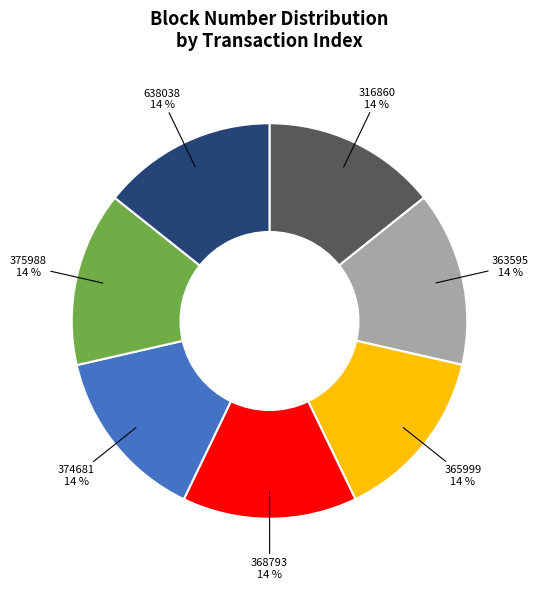

To the nearest percent, what is the average slice percentage?

14%